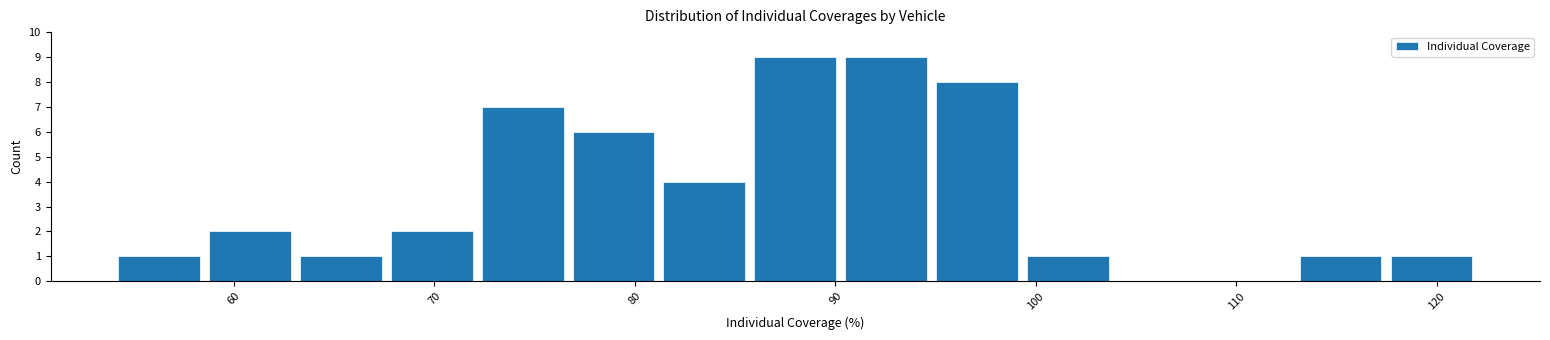

Reading left to right, transcribe this chart: for each bar, give the range it covers on the x-axis and its height. Neither the bar edges nor the heights are printed on the chart, so give them approximately, as read against the axes.

54 to 59: 1
59 to 63: 2
63 to 68: 1
68 to 72: 2
72 to 77: 7
77 to 81: 6
81 to 86: 4
86 to 90: 9
90 to 95: 9
95 to 99: 8
99 to 104: 1
104 to 108: 0
108 to 113: 0
113 to 117: 1
117 to 122: 1